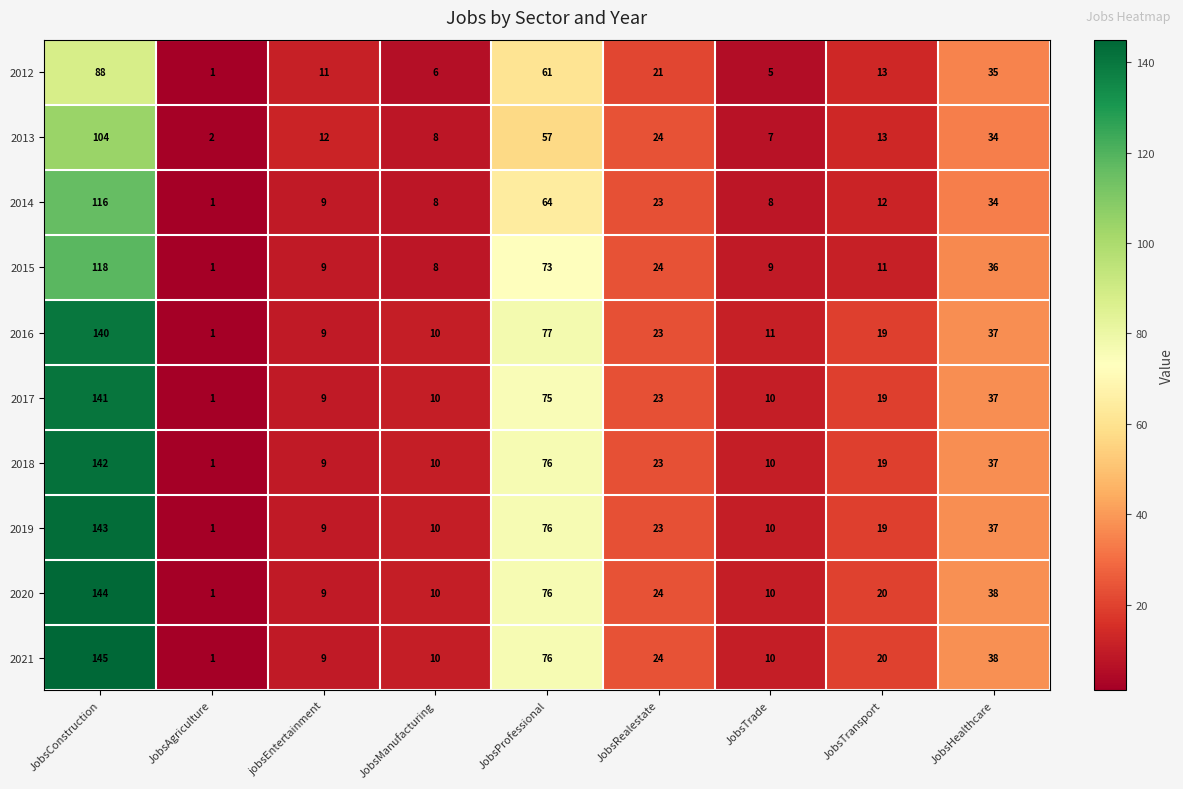

What is the average value of the 2016 series?

36